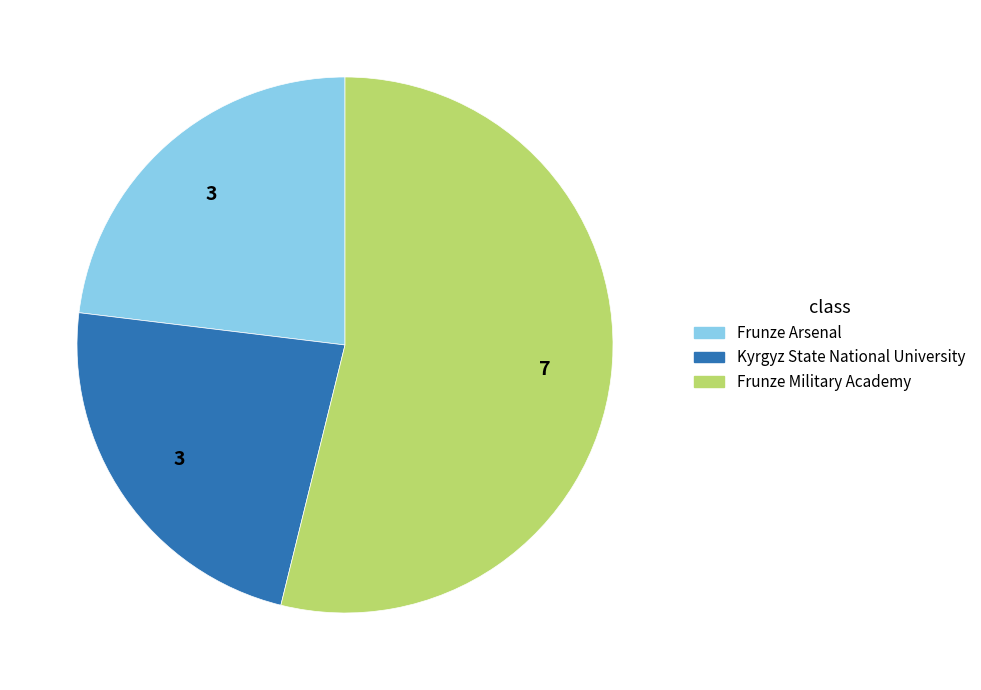

Count the number of slices in the pie.

3